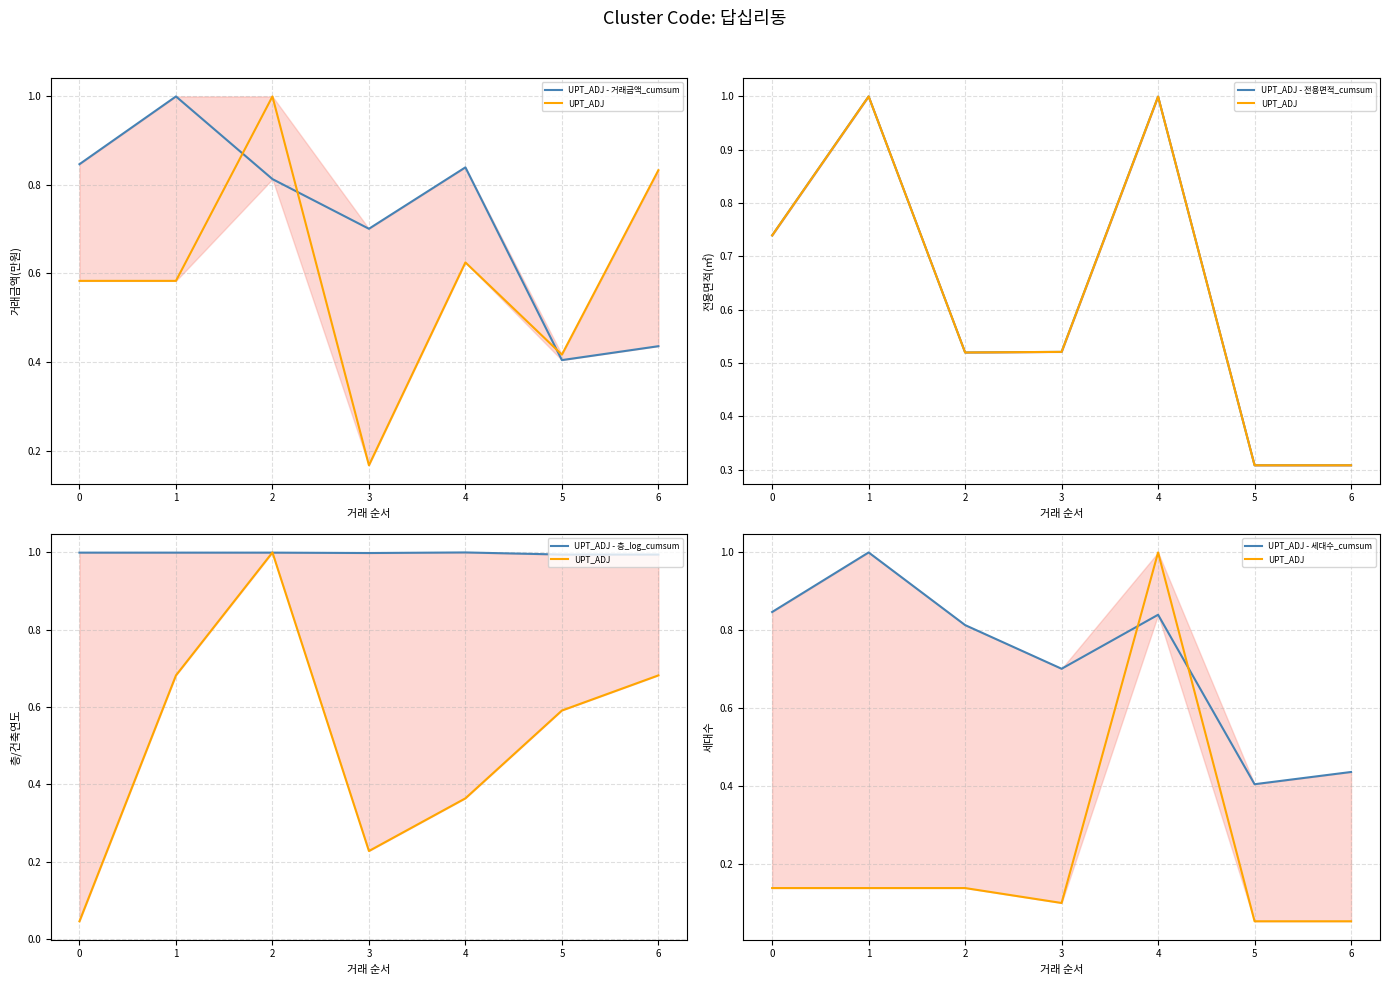

The UPT_ADJ series shows 0.1 at 0. True or false?

True